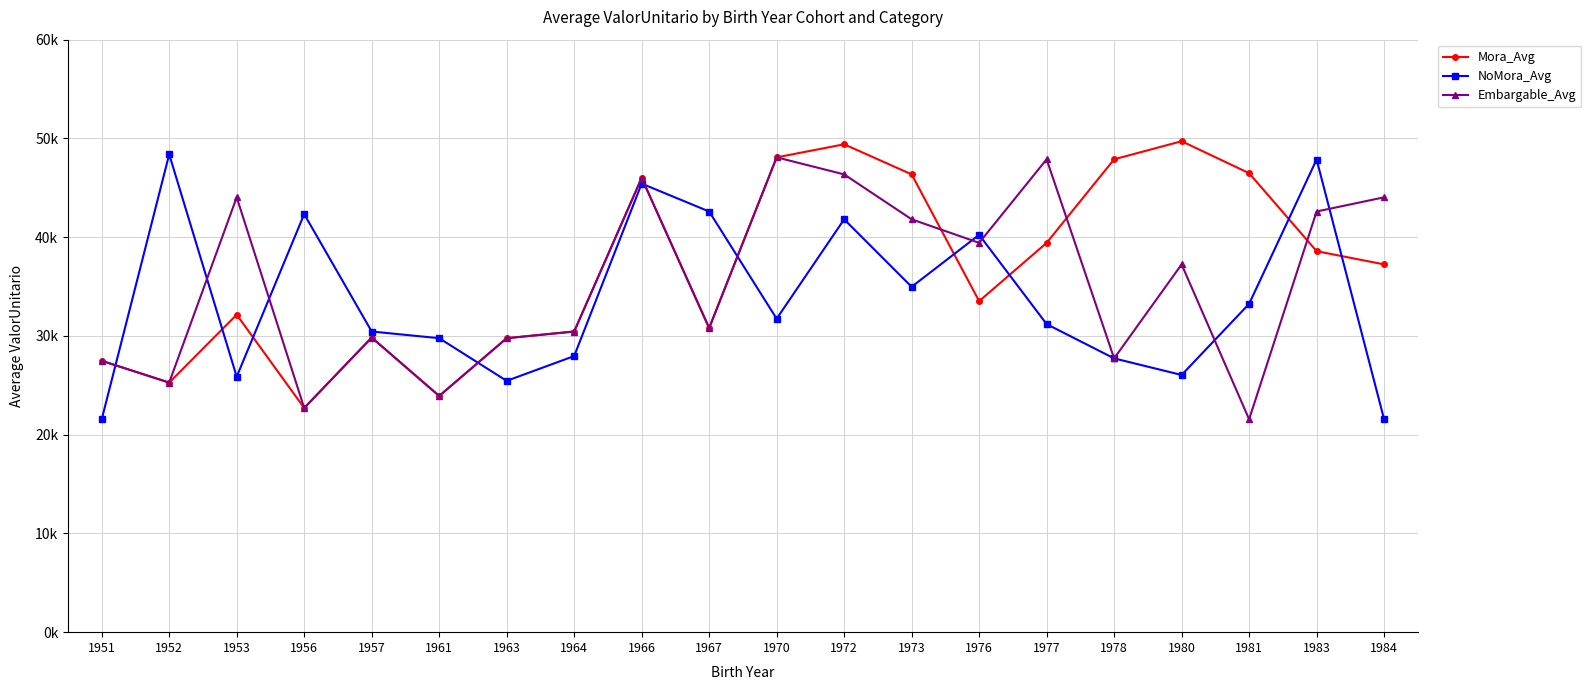

What are all the series names shown in the legend?

Mora_Avg, NoMora_Avg, Embargable_Avg